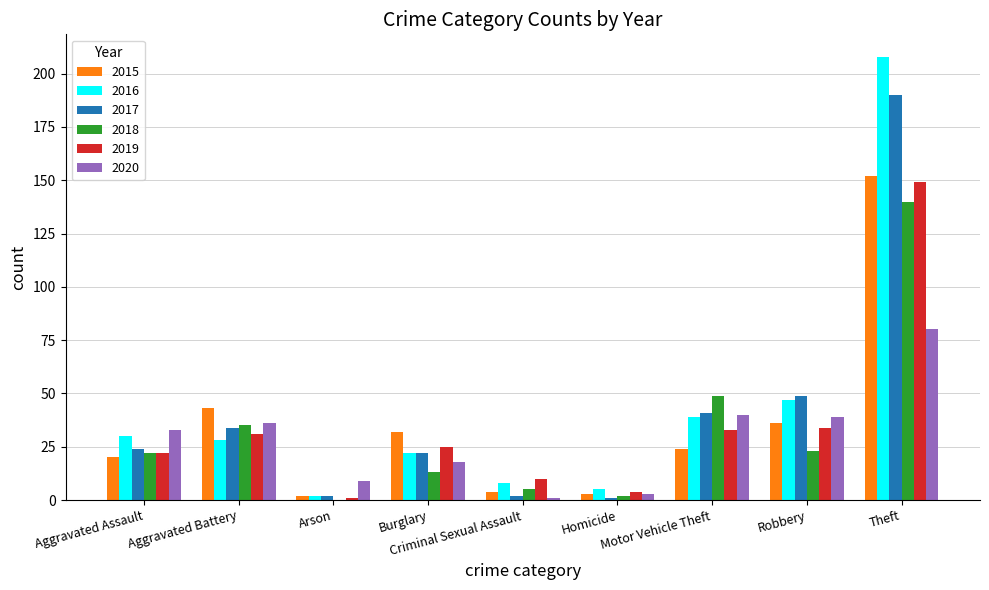

What is the sum of the 2015 values at Burglary and Aggravated Battery?

75